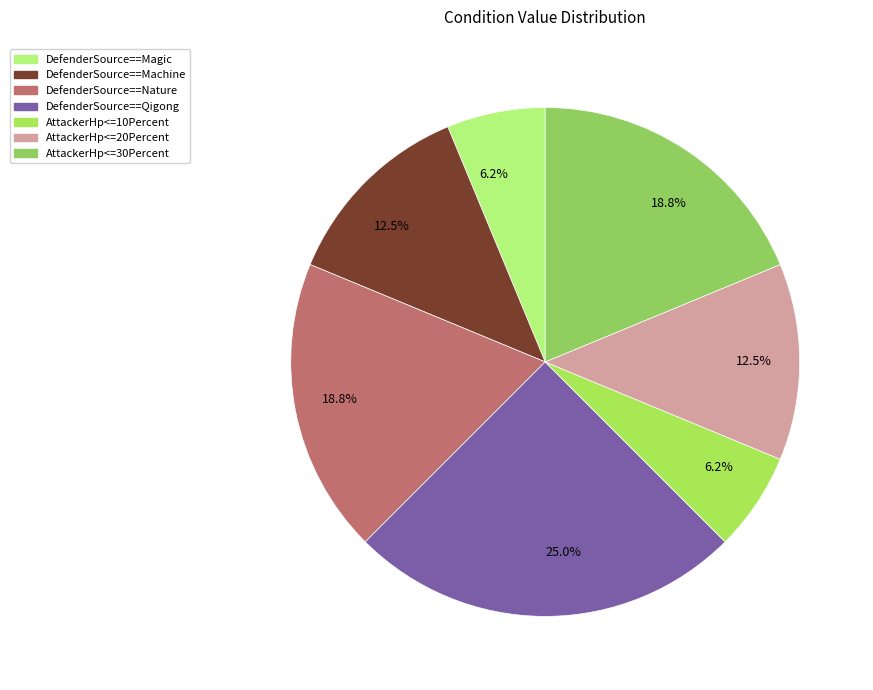

Which category has the smallest portion of the pie?

DefenderSource==Magic